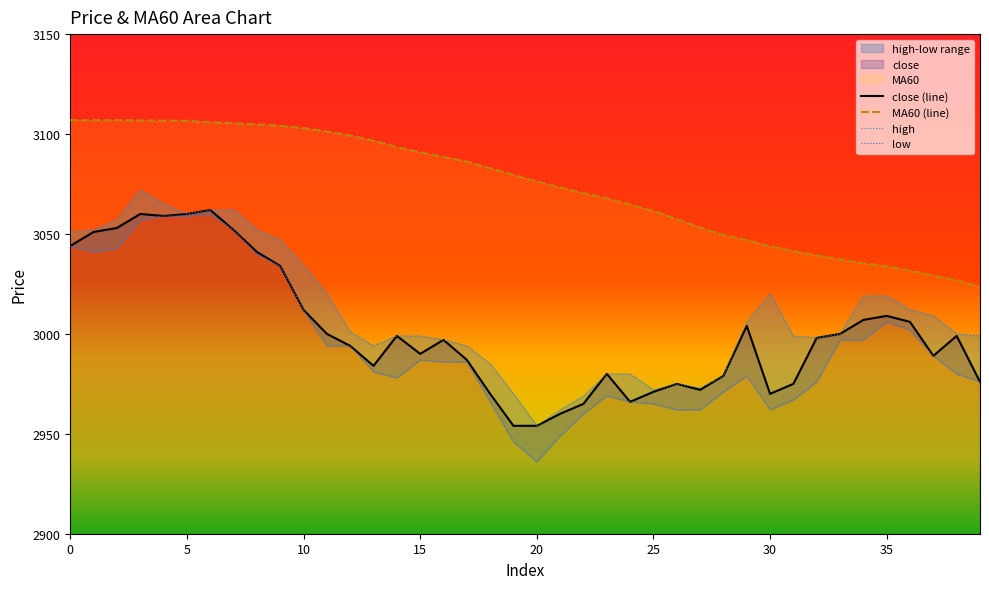

True or false: close and high cross at least once.

False